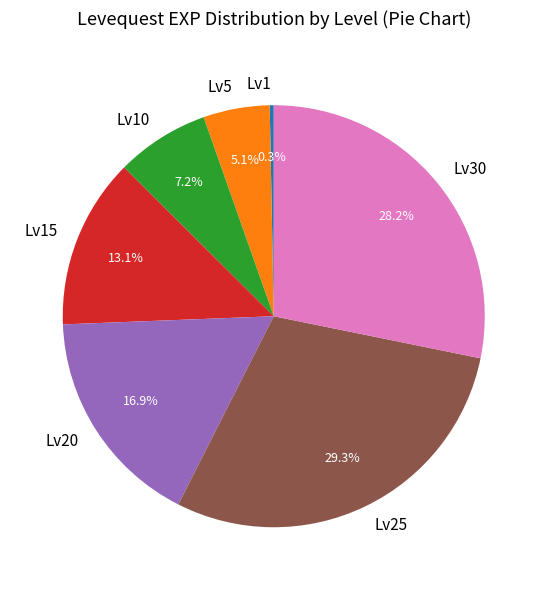

How many slices are in this pie chart?

7